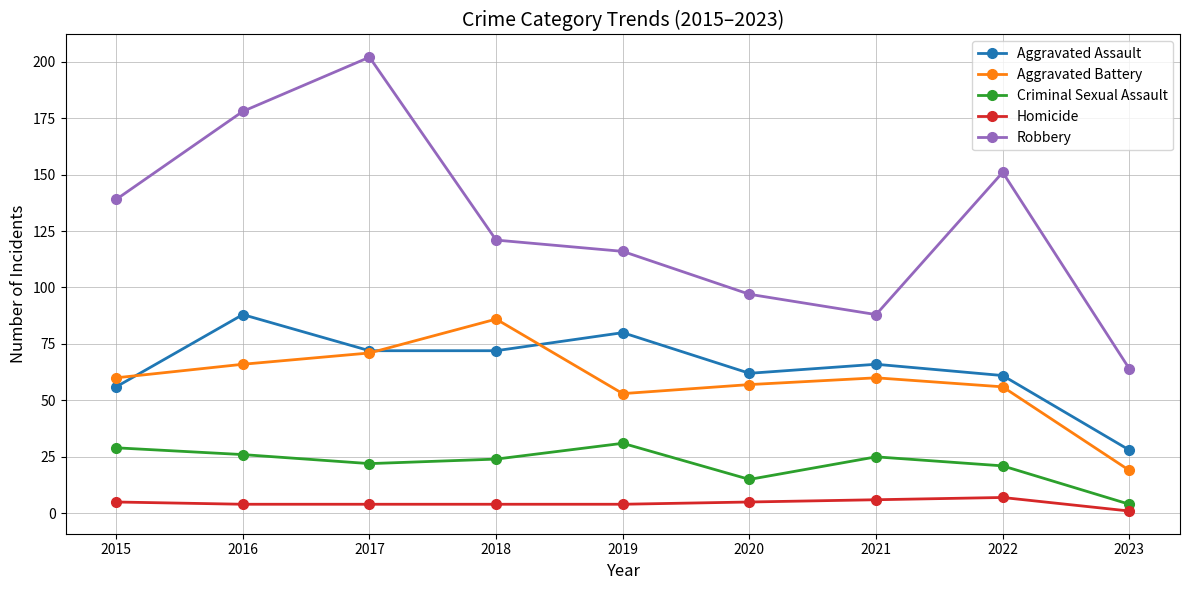

How many values in the Aggravated Battery series are below 60?

4